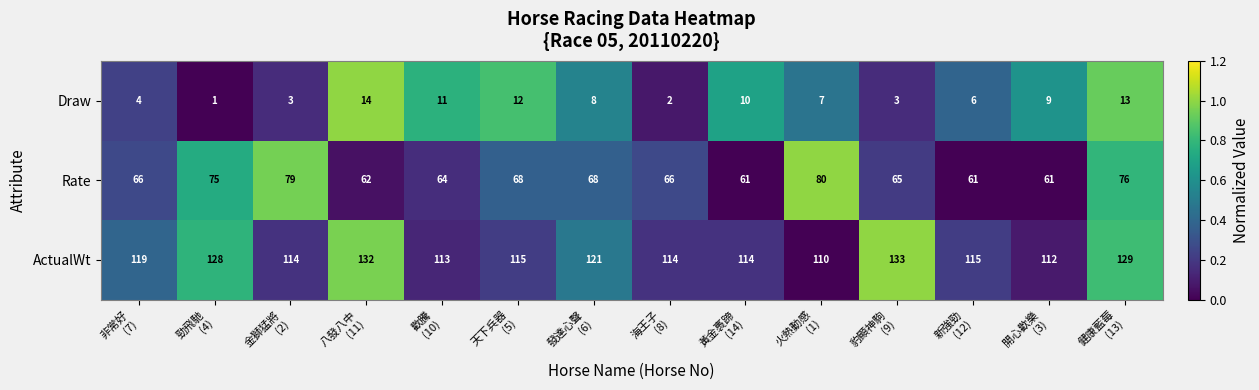

Which series has the largest total across all categories?

ActualWt